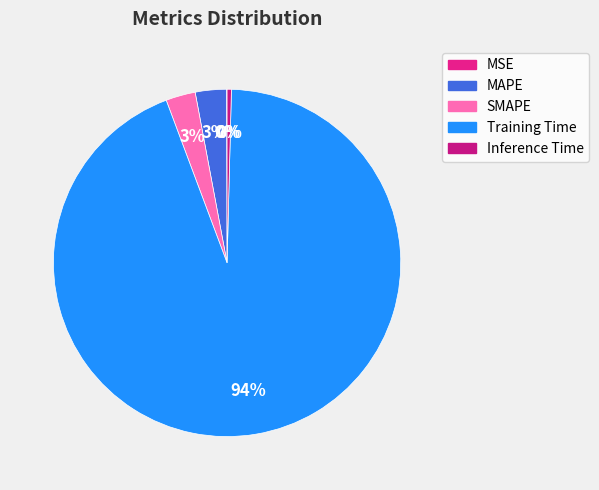

Rank the categories by value from lowest to highest.

MSE, Inference Time, SMAPE, MAPE, Training Time